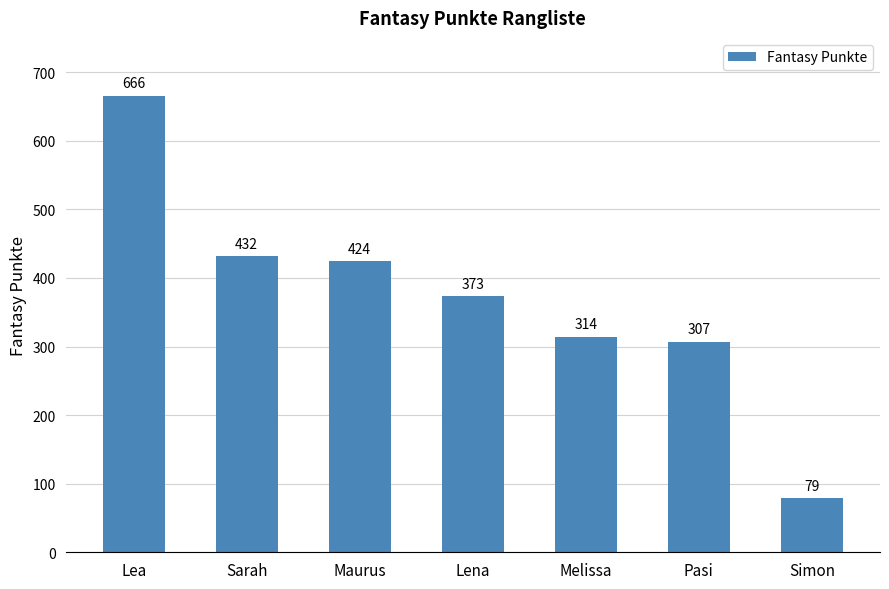

List the labels in order of value, smallest first.

Simon, Pasi, Melissa, Lena, Maurus, Sarah, Lea